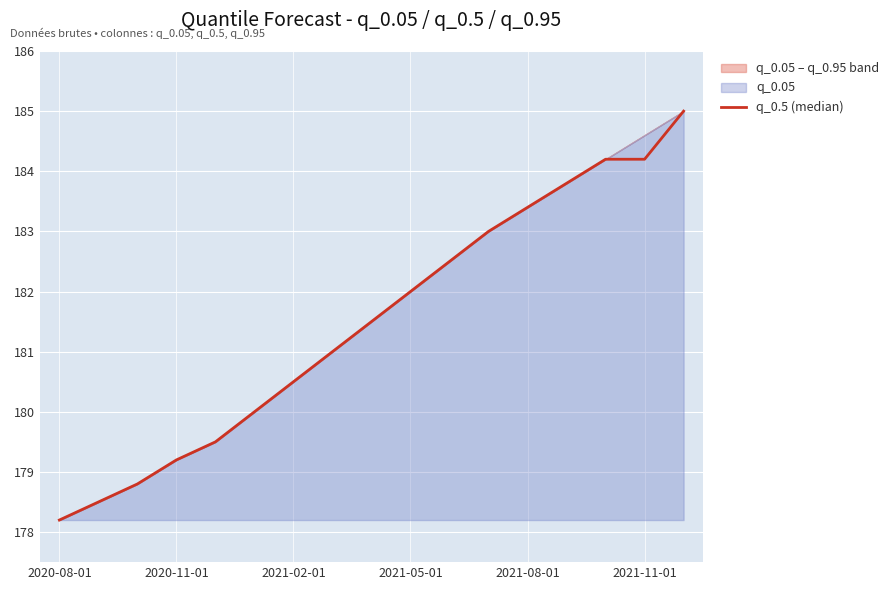

Is it true that the value at 2020-11-01 is 235.8?

False